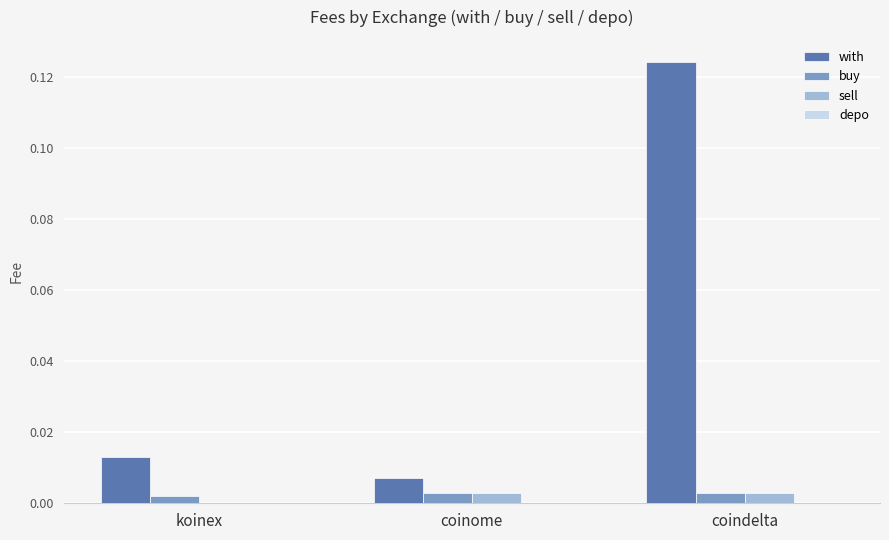

Are the bars grouped side by side (vs. stacked)?

Yes